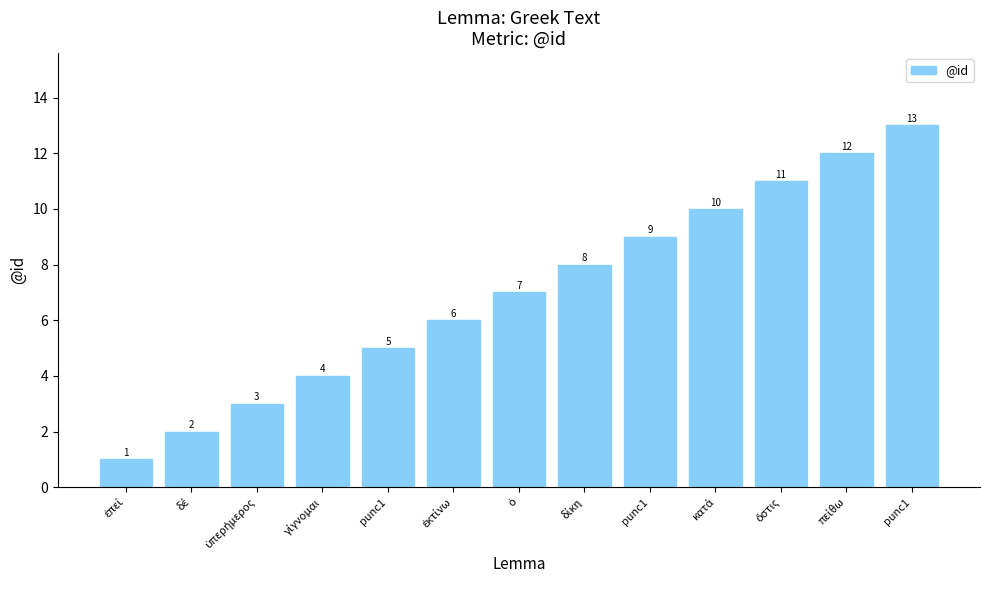

Count the number of data series in this chart.

1